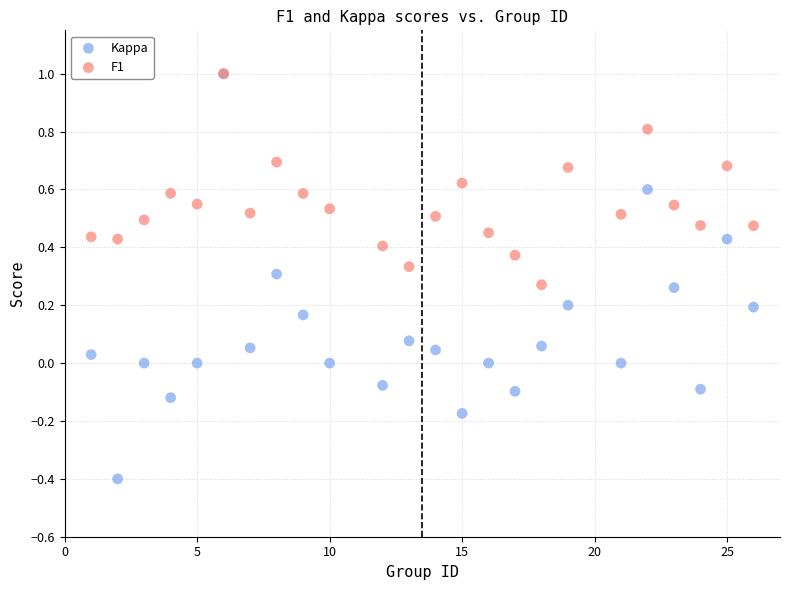

What are all the series names shown in the legend?

Kappa, F1